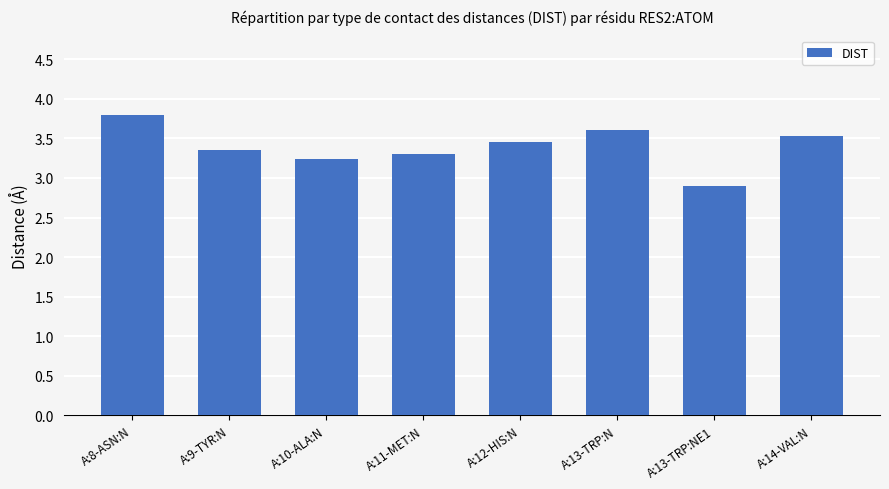

Which has a higher value, A:10-ALA:N or A:11-MET:N?

A:11-MET:N